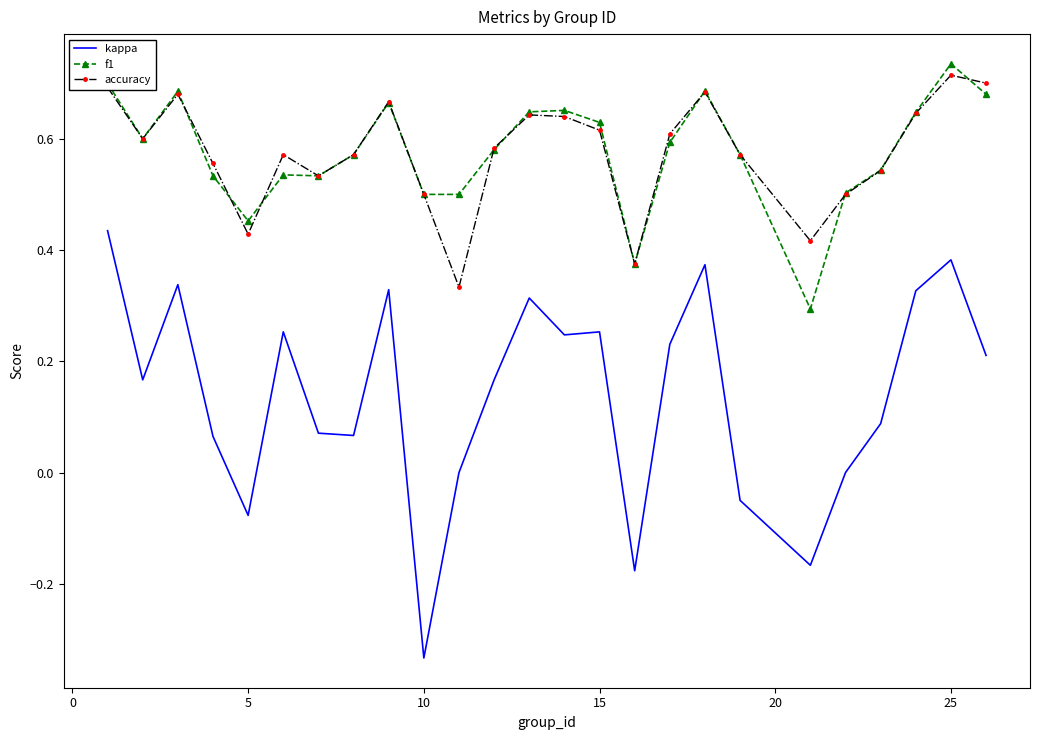

True or false: accuracy and kappa cross at least once.

False